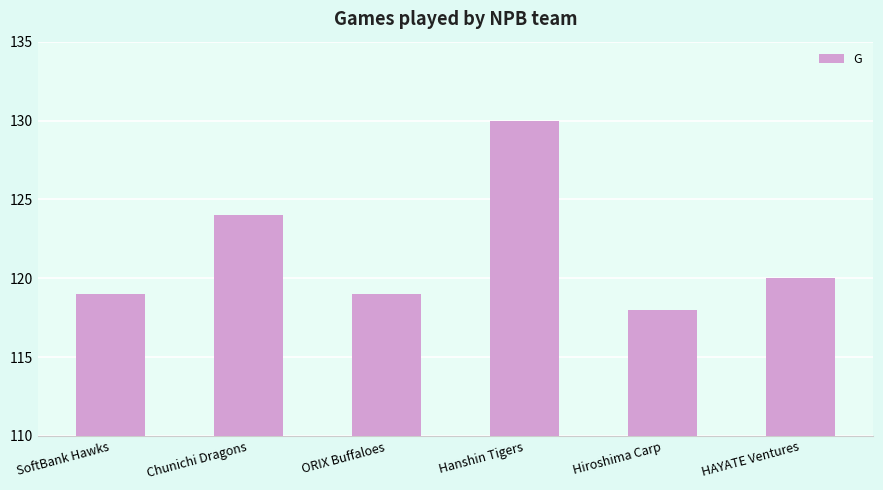

What is the approximate value at Hanshin Tigers, to the nearest 10?

130